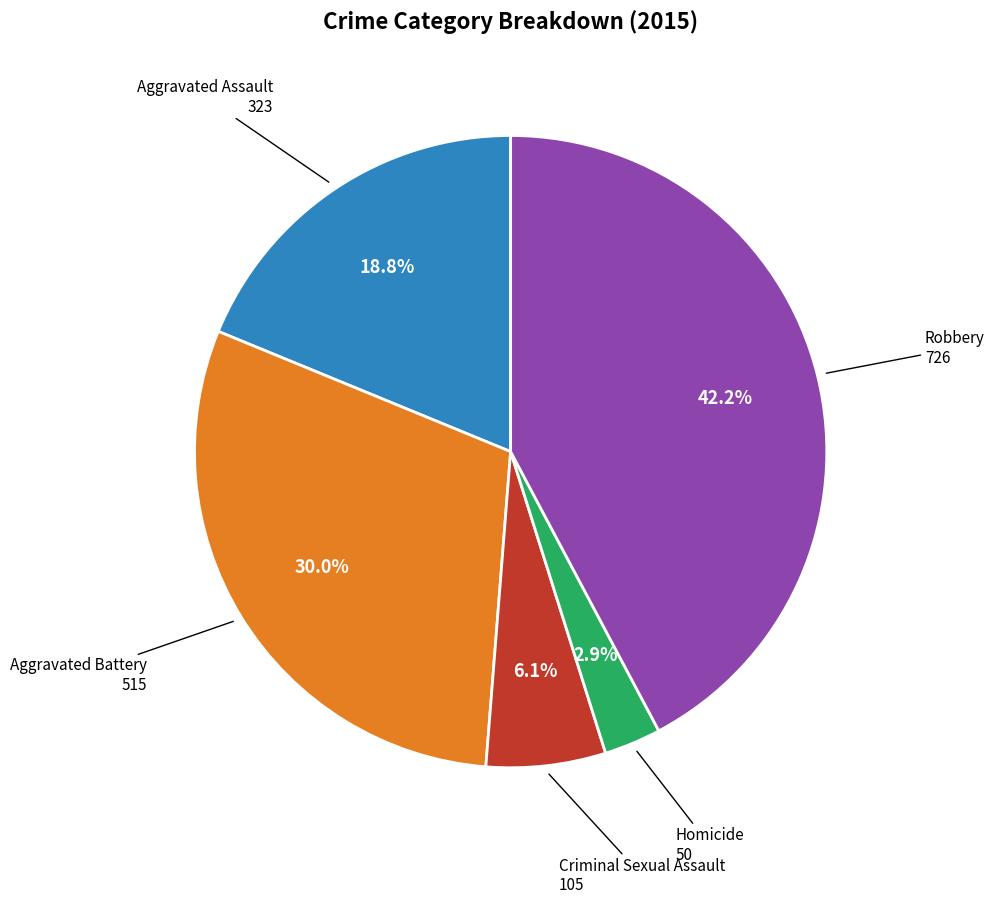

Approximately how many times larger is the value at Criminal Sexual Assault compared to Robbery?

0.1